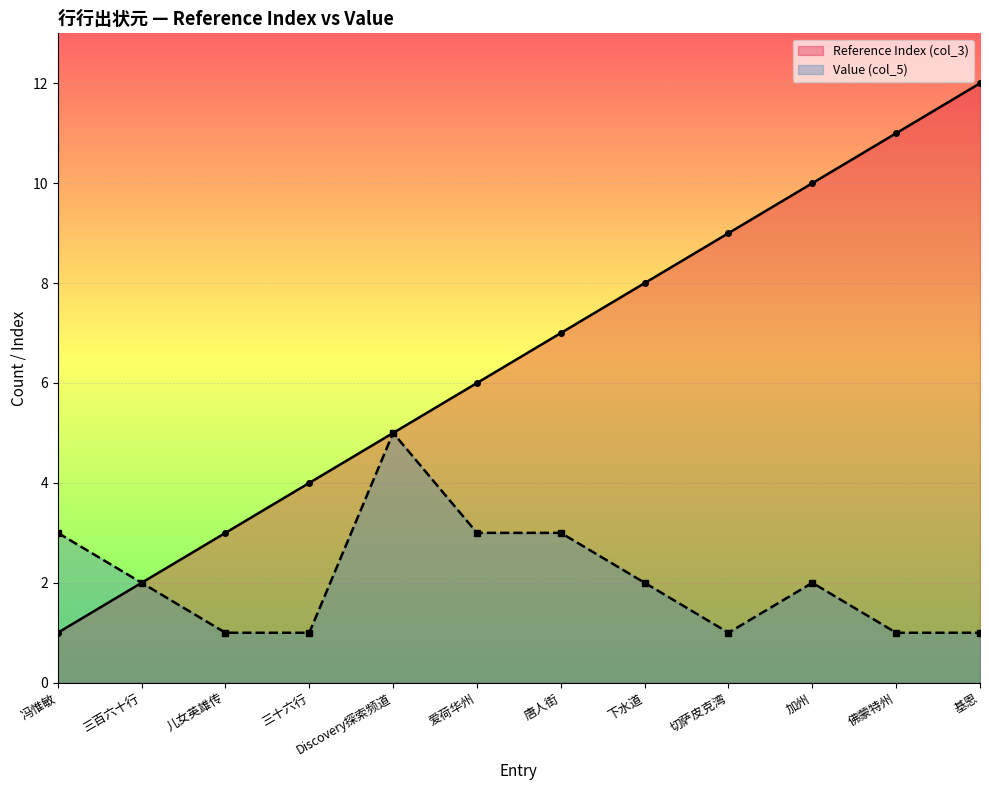

What is the difference between the highest and lowest values at 唐人街?

4